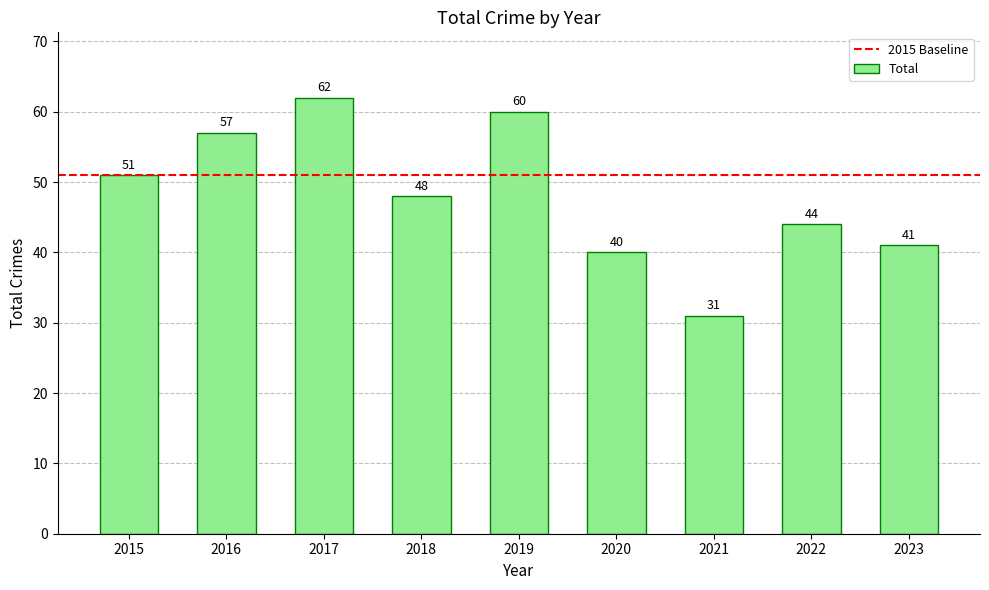

What is the sum of all values?

434